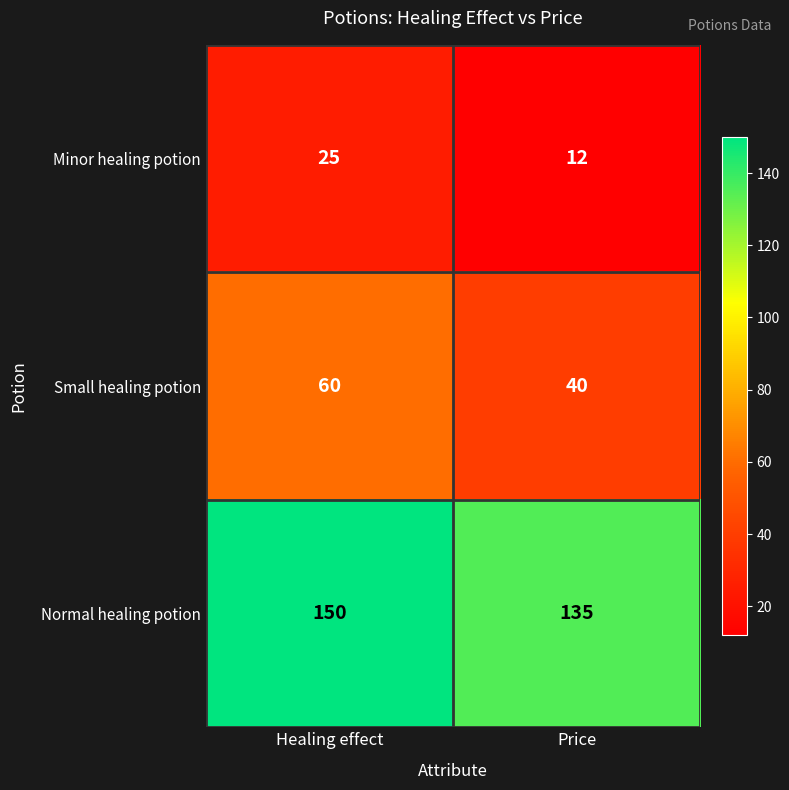

Read the Small healing potion value at Price, to the nearest 5.

40